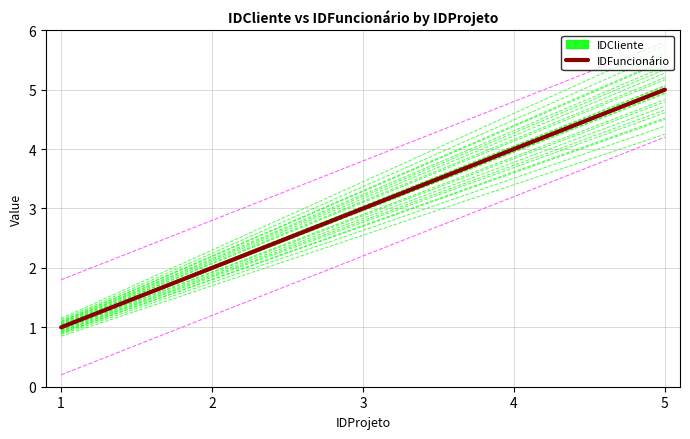

Reading left to right, what are all the values shown in this chart?

1	2	3	4	5